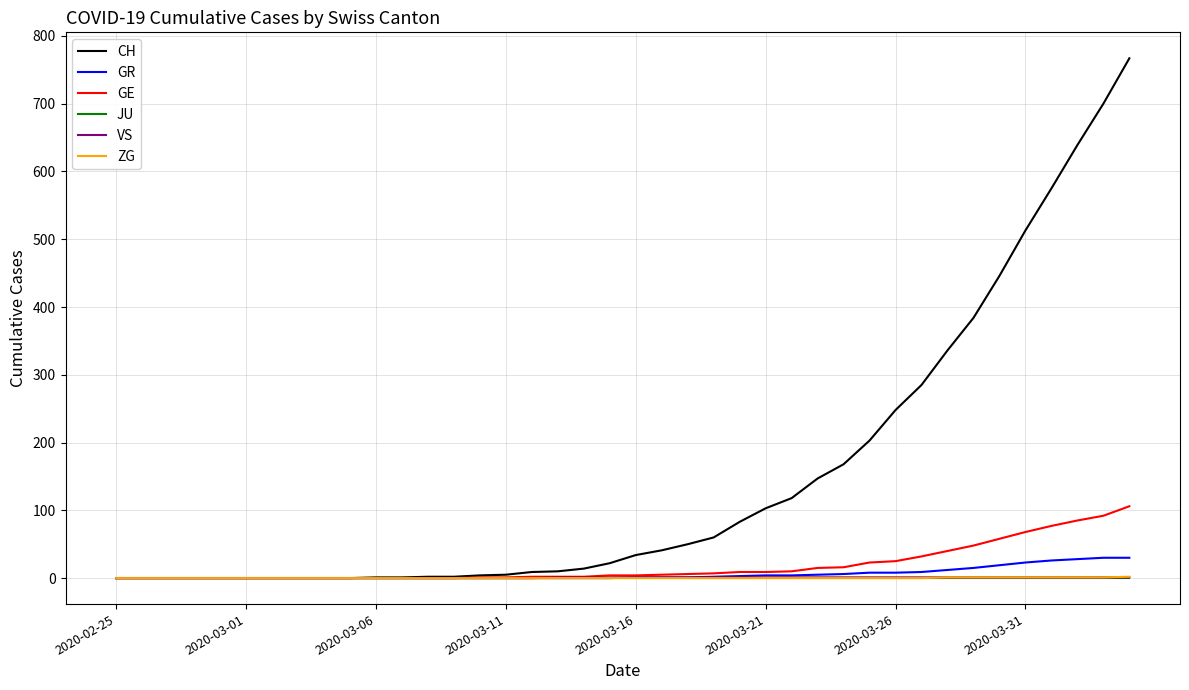

Which series has the largest range (max minus min)?

CH